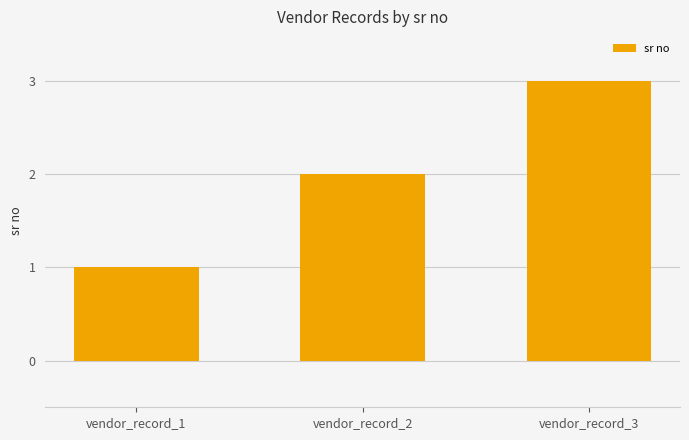

Reading left to right, transcribe all the data shown in this chart.

vendor_record_1=1	vendor_record_2=2	vendor_record_3=3